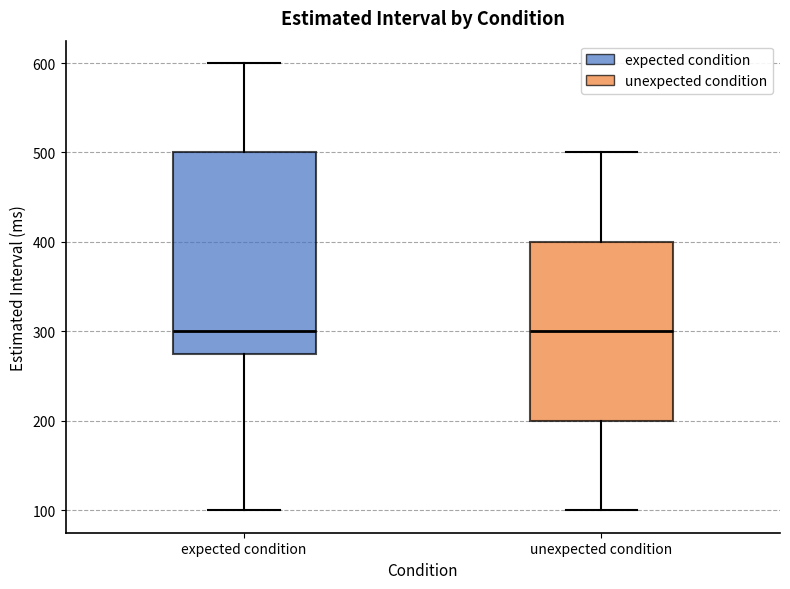

Reading left to right, transcribe this box plot: for each box, give where its median line is, the range the box spans, and where its two whiskers end, as read against the y-axis. The values are not printed on the chart, so give them approximately, as read against the axis.

expected condition: median 300, box 280 to 500, whiskers 100 to 600
unexpected condition: median 300, box 200 to 400, whiskers 100 to 500